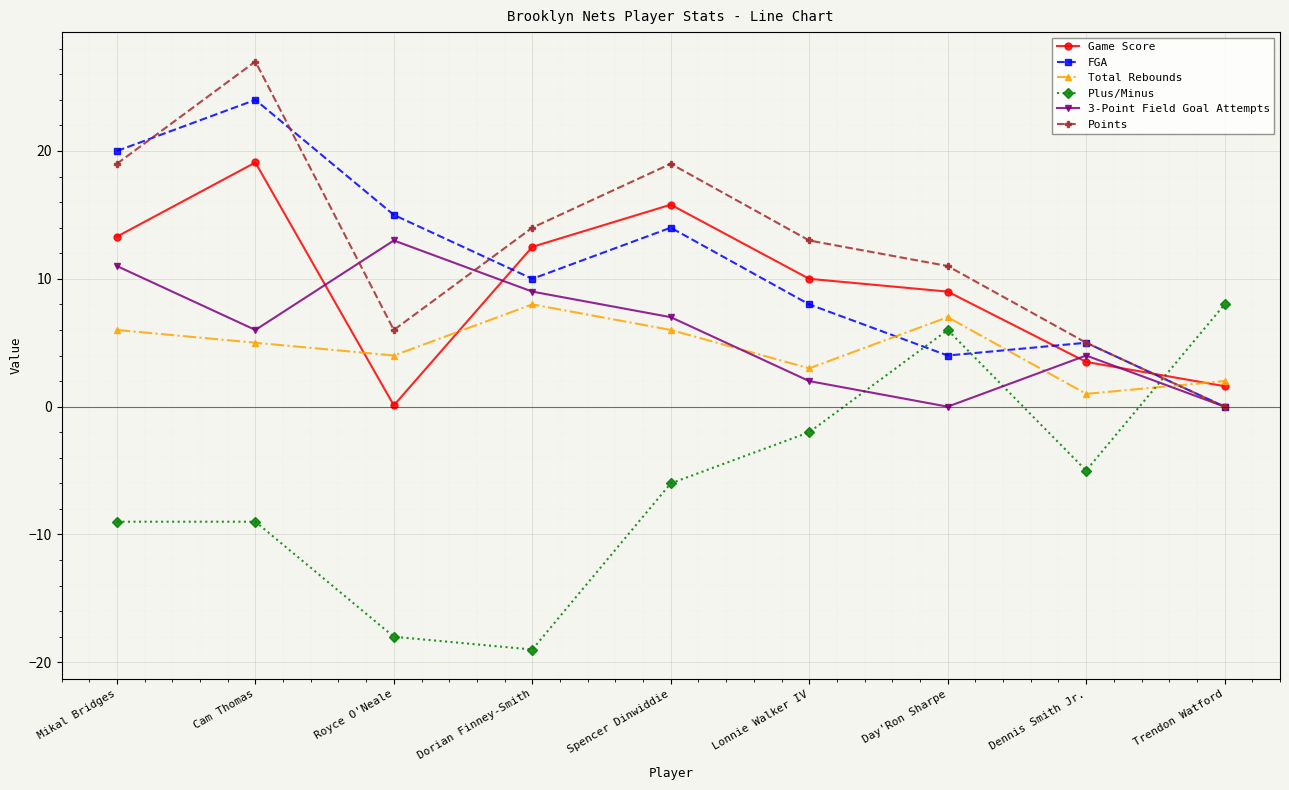

What position from the left is Day'Ron Sharpe?

7